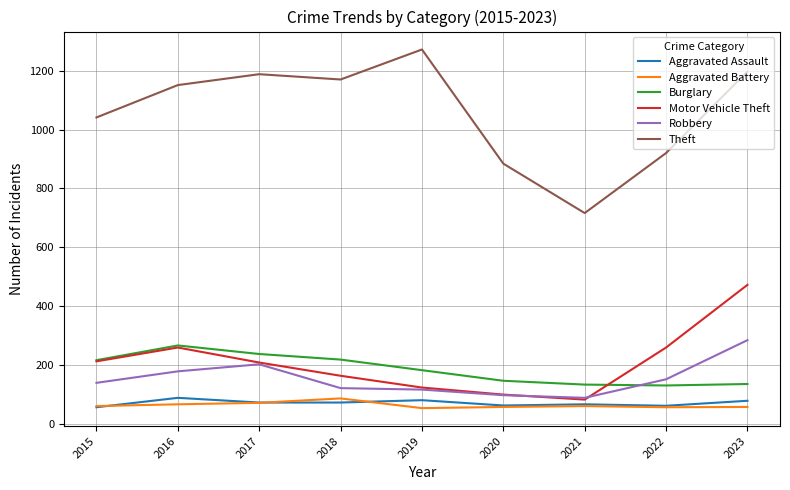

Which series has the largest total across all categories?

Theft